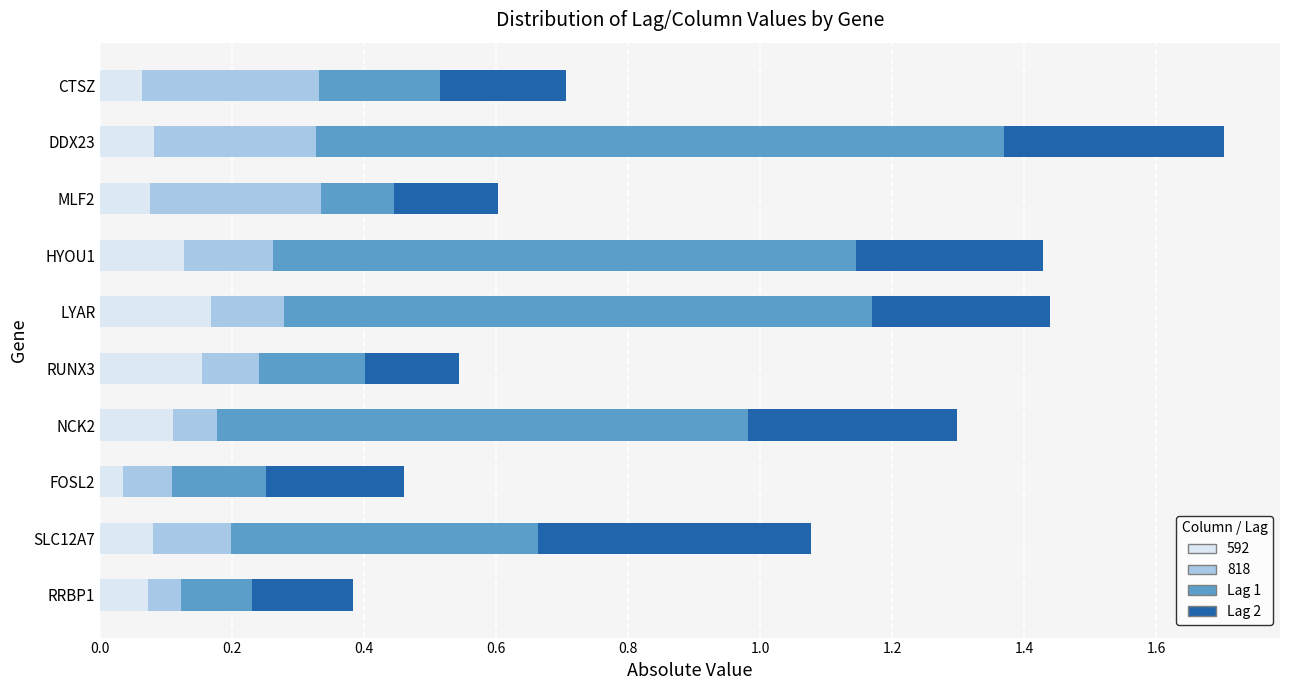

At which category is the sum across all series the highest?

DDX23